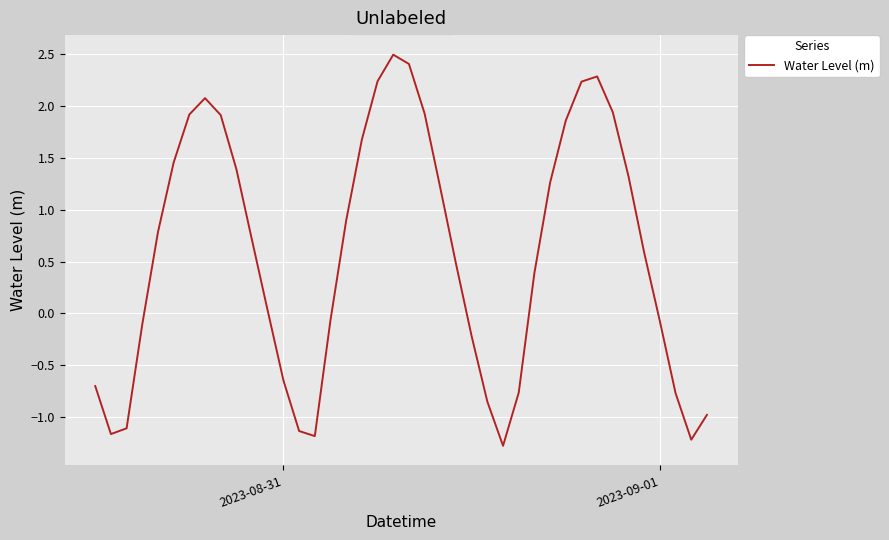

How many interior local peaks (higher than both neighbors) does the data have?

3